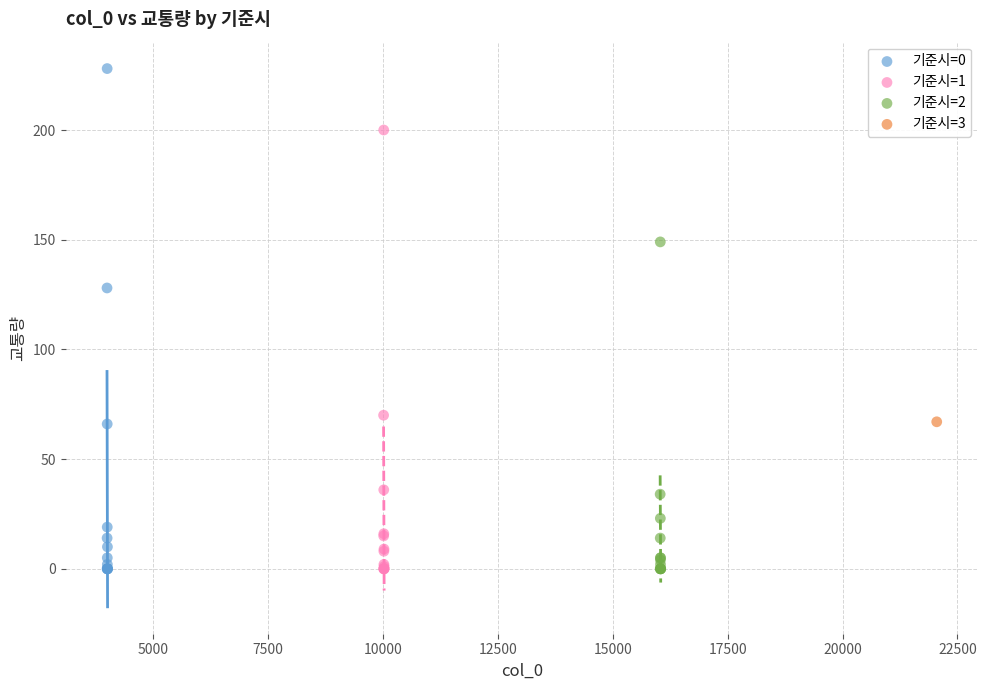

What are all the series names shown in the legend?

기준시=0, 기준시=1, 기준시=2, 기준시=3